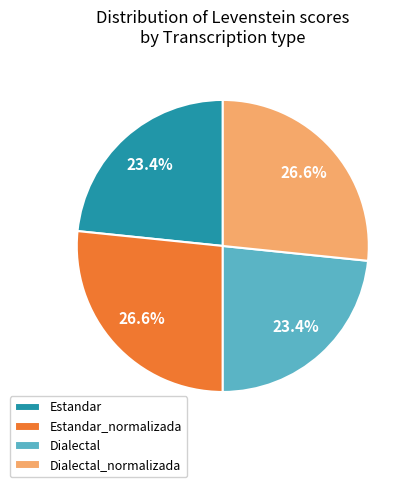

Combined, do Dialectal_normalizada and Estandar_normalizada account for over 50%?

Yes